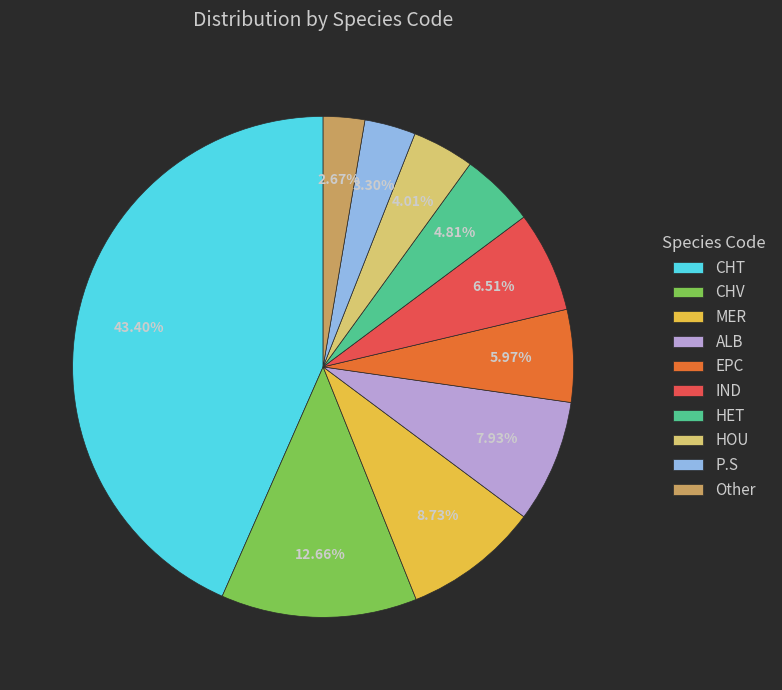

To the nearest percent, what portion does EPC represent?

6%